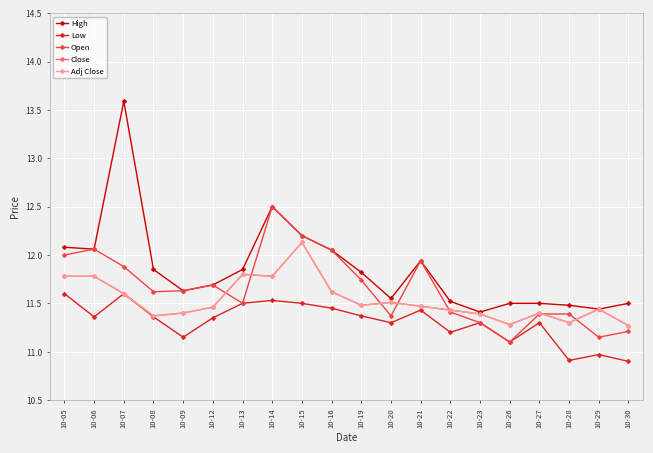

How many interior local peaks does the Adj Close series have?

5